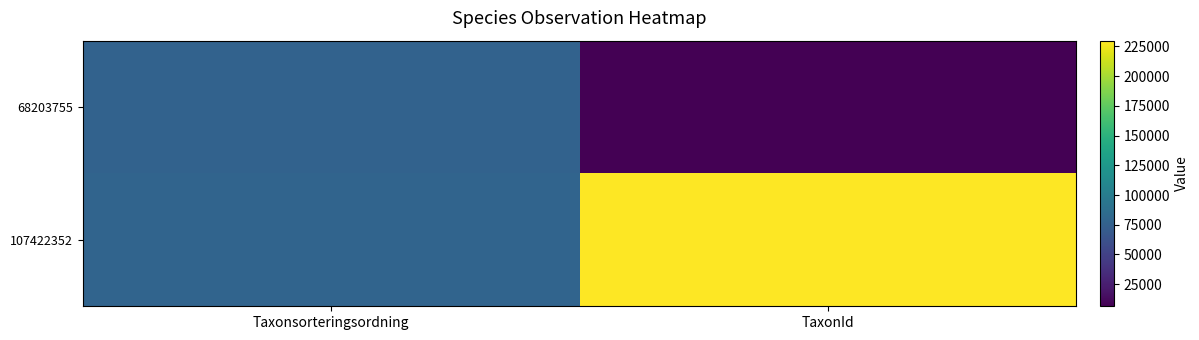

Reading right to left, transcribe all the data shown in this chart.

68203755: TaxonId=6437	Taxonsorteringsordning=76909
107422352: TaxonId=229821	Taxonsorteringsordning=78072